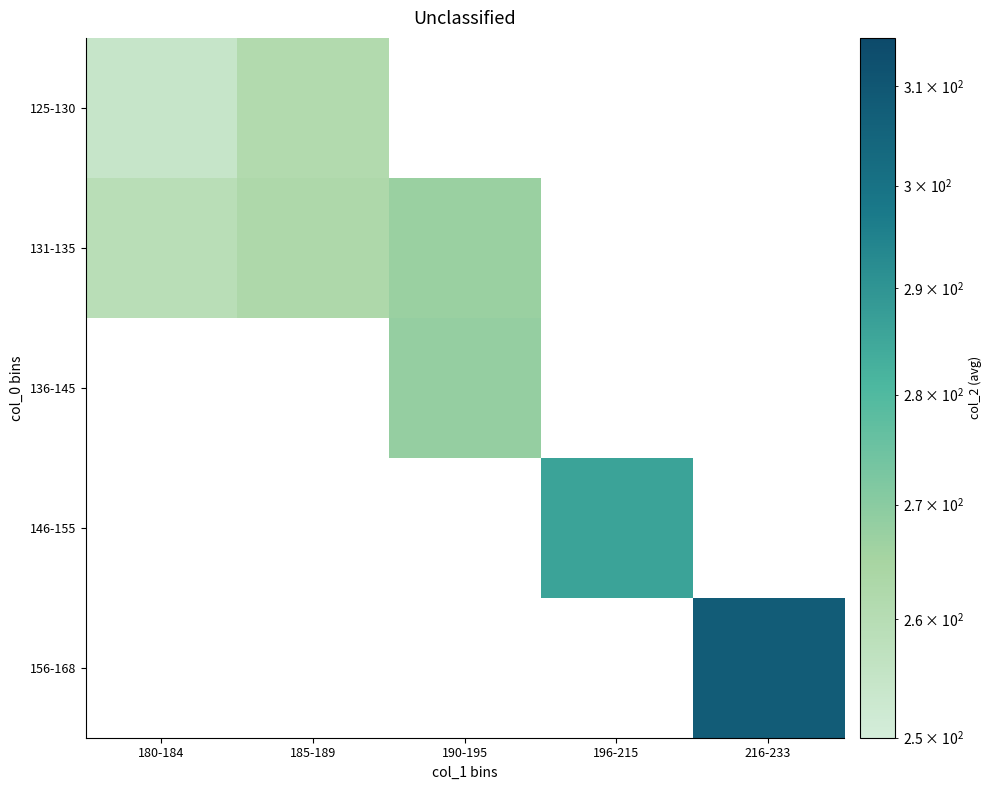

Which label corresponds to the smallest value in the chart?

180-184